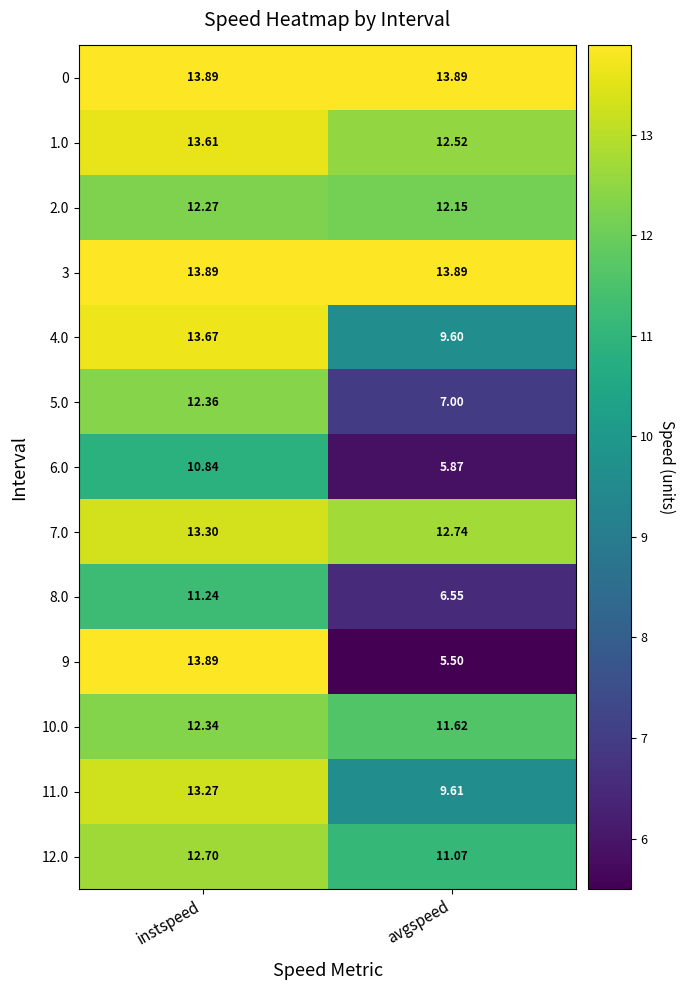

Which category has the lowest value across all series?

avgspeed